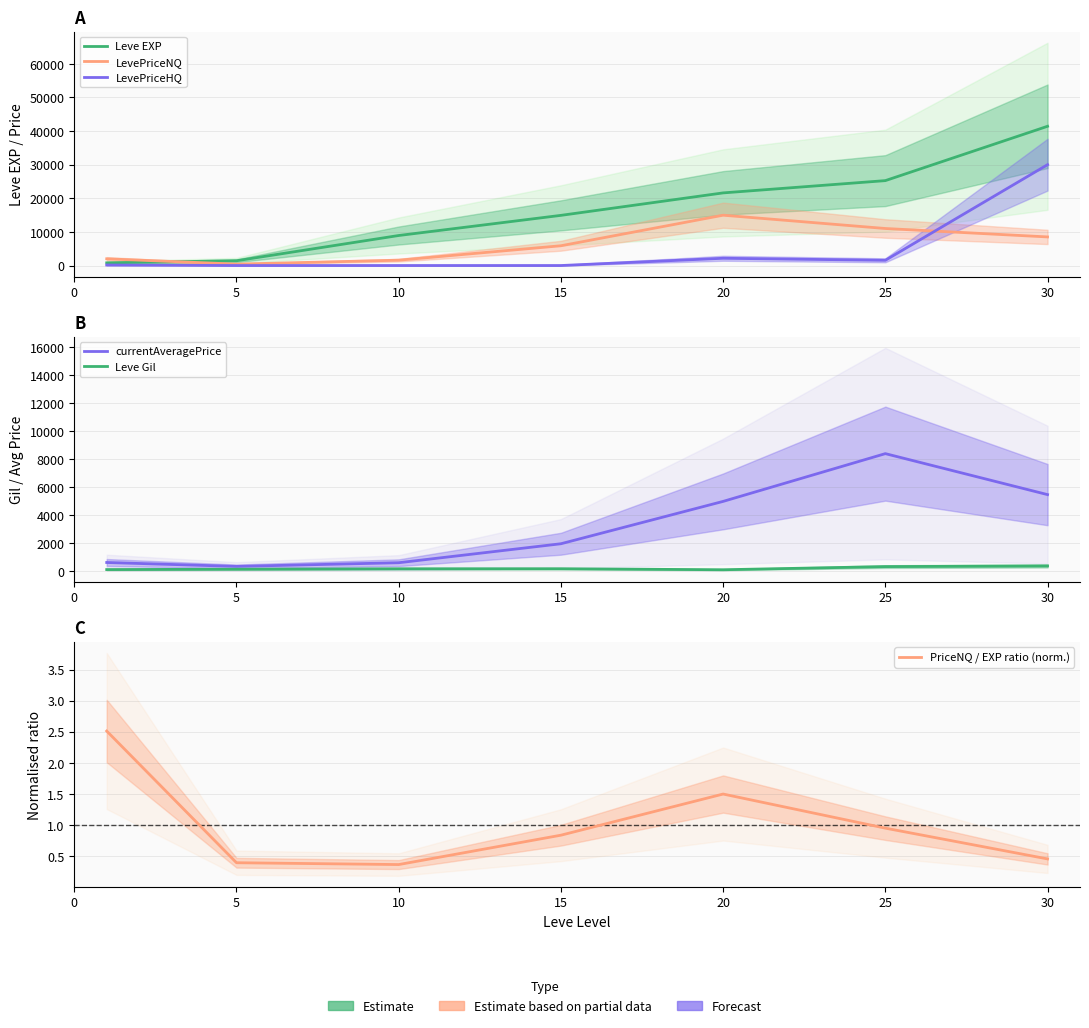

What is the maximum value for Leve Gil?

372.0